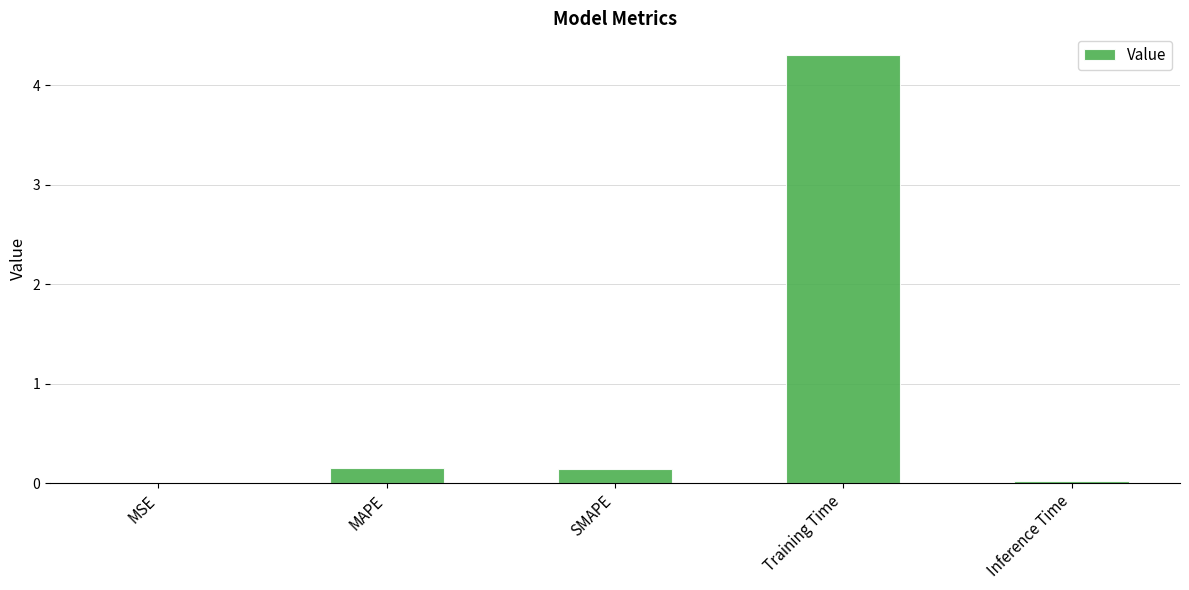

The chart shows a value of 0.0 at Inference Time. True or false?

True